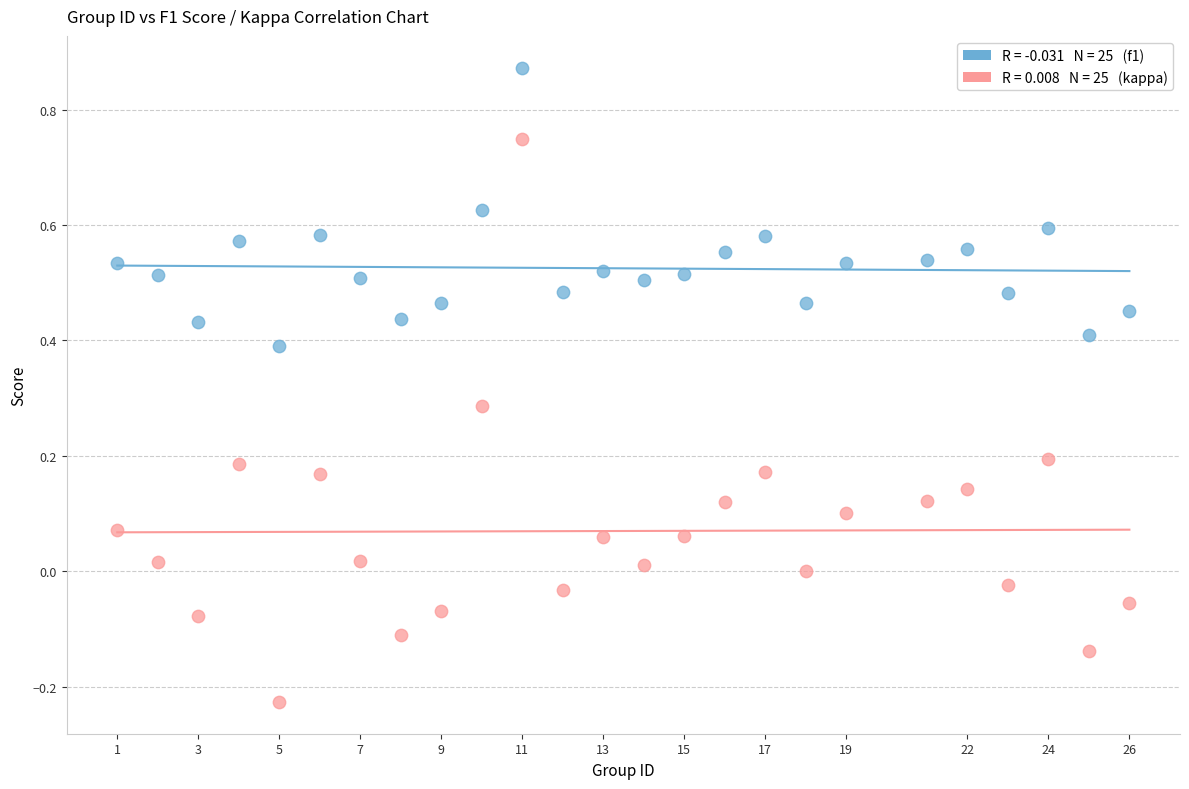

Across all data points, what is the range of Y values (max minus min)?

1.1